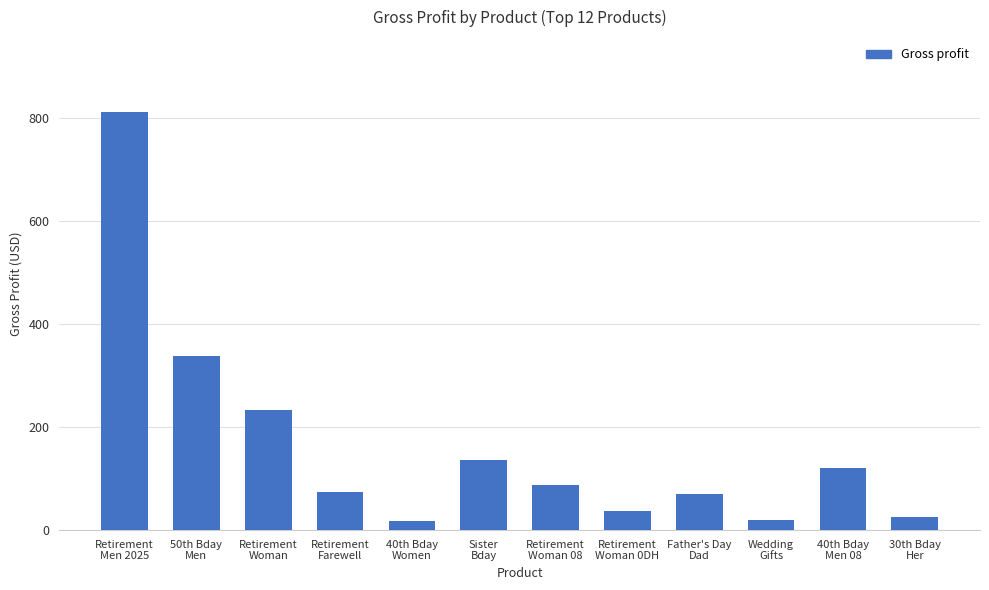

What is the value of the 10th bar from the left?

19.2